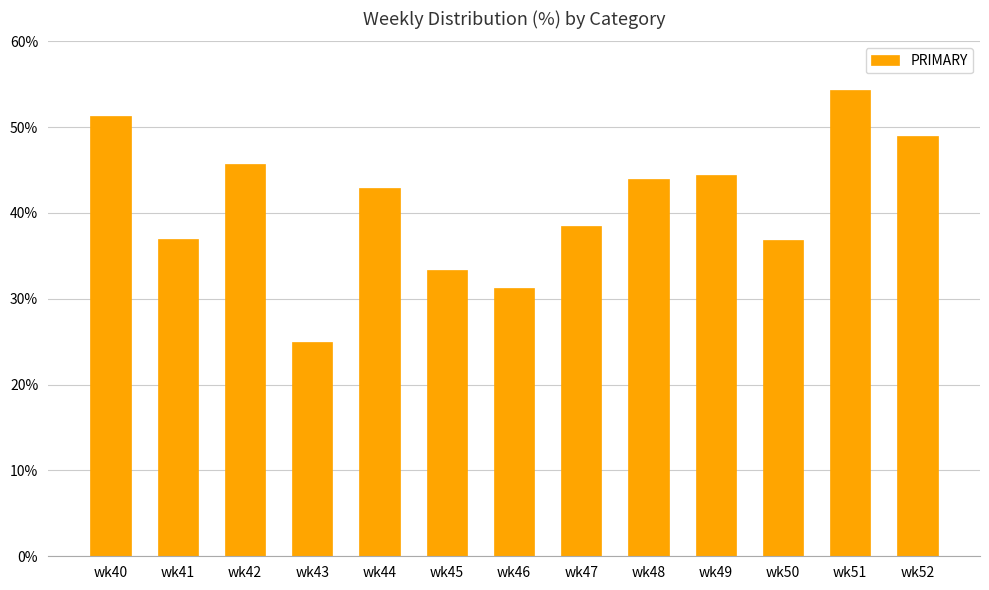

What is the change in value from wk40 to wk51?

+3.1